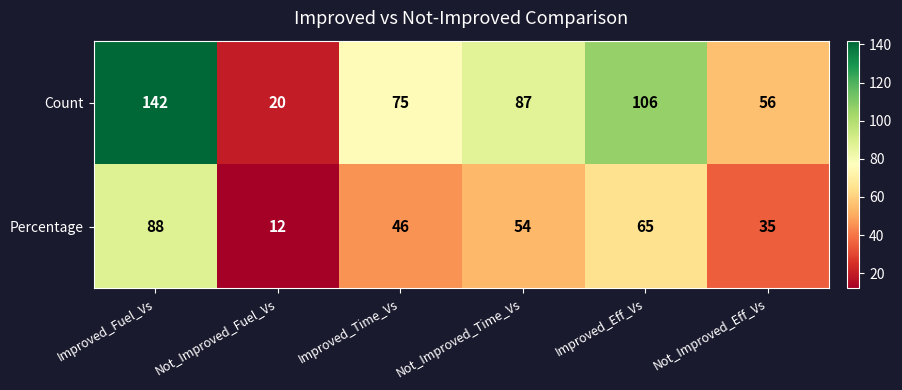

List the series in order of their overall mean, lowest first.

Percentage, Count